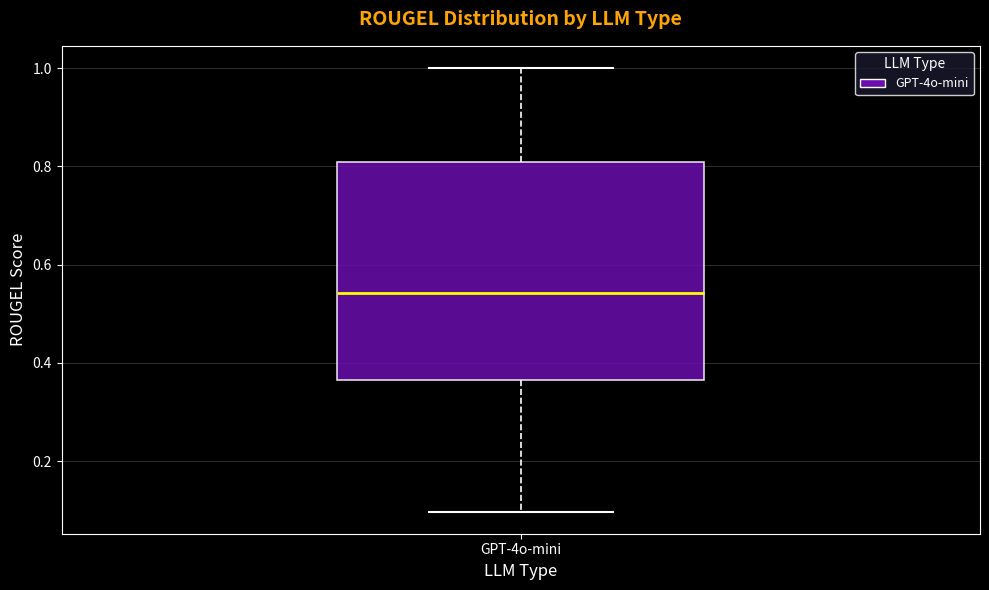

Where does the upper whisker of the box for GPT-4o-mini end on the y-axis? The values are not printed on the chart, so give them approximately, as read against the axis.

1.00